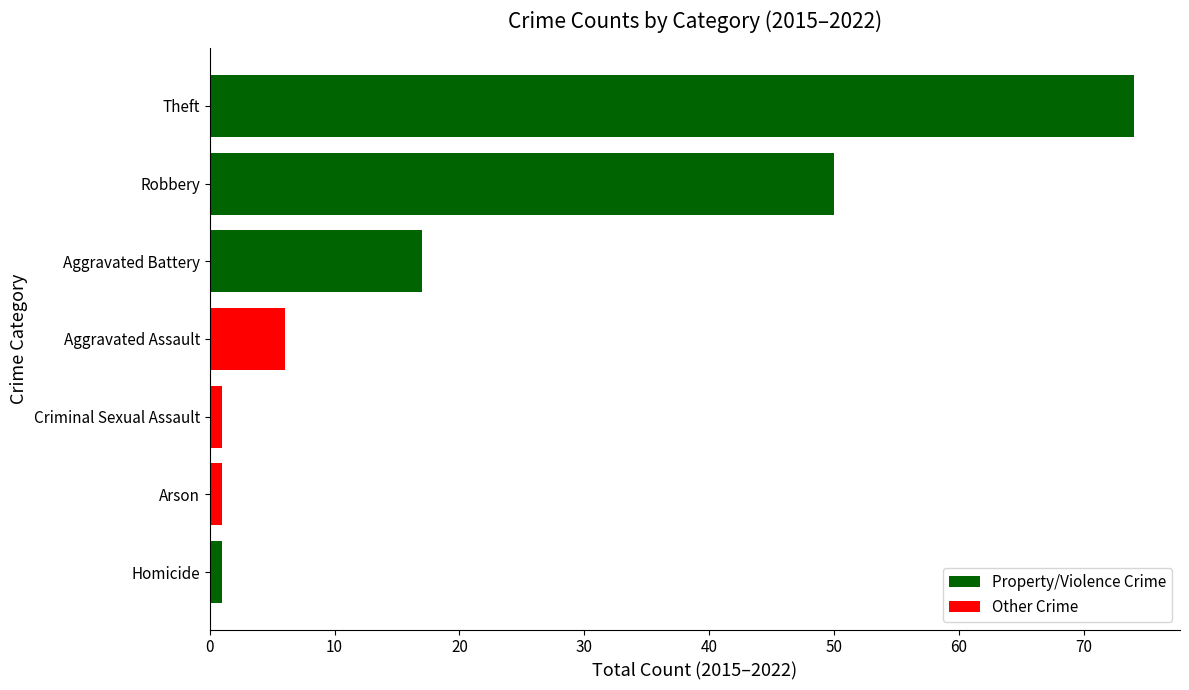

What is the difference between the second highest and minimum values?

49